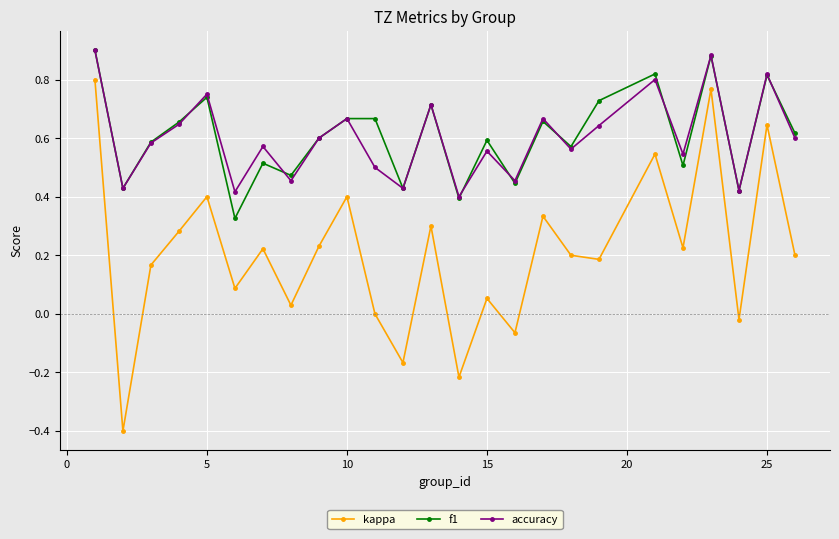

True or false: kappa and accuracy intersect in this chart.

False